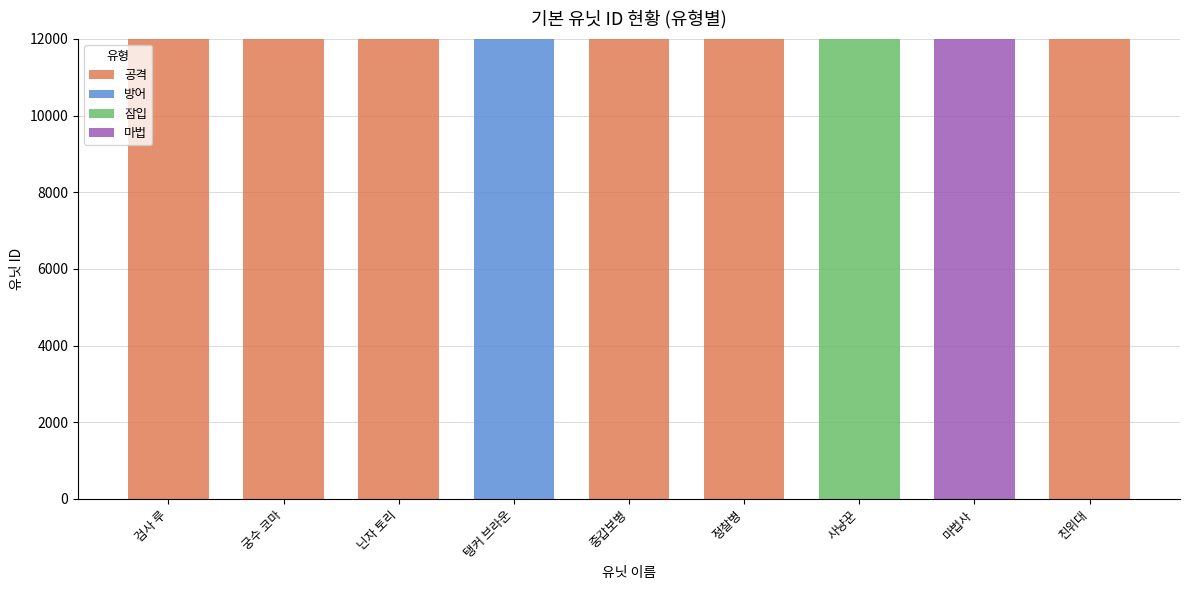

What is the total value across all series at 친위대?

12009